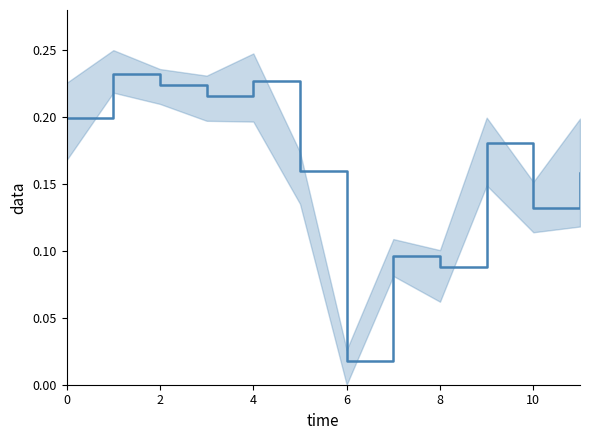

What is the label of the 8th point from the left?

7